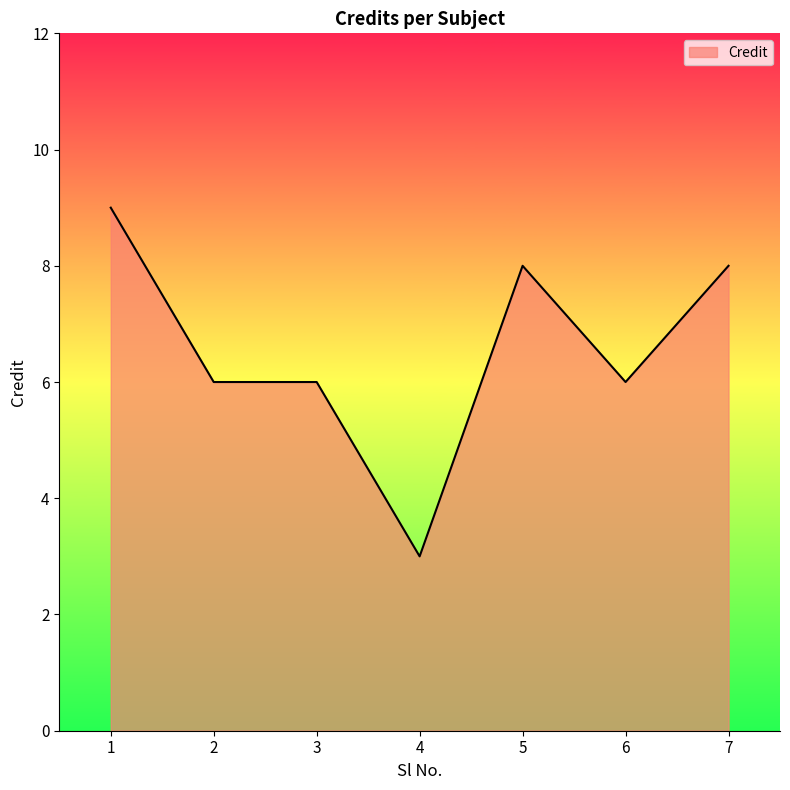

What value does the data have at 4?

3